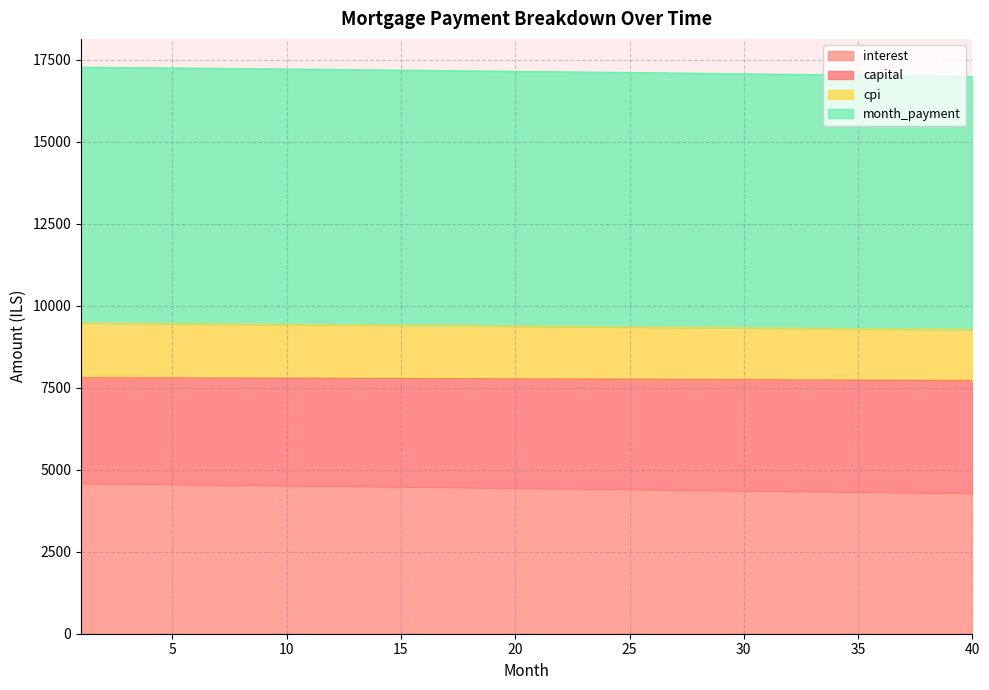

What is the minimum value for interest?

4286.7